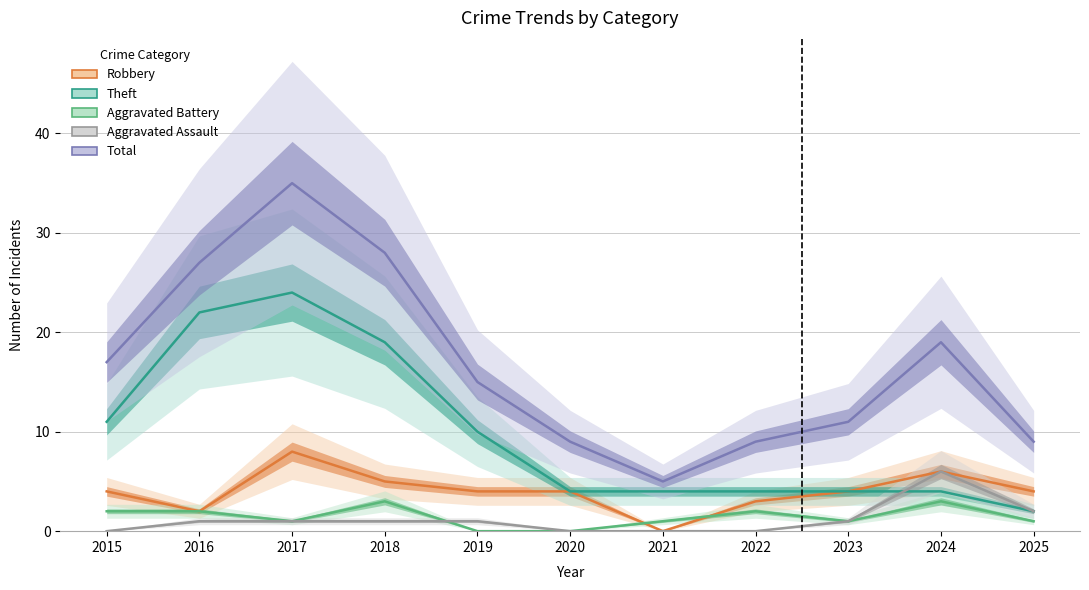

True or false: Robbery and Aggravated Assault intersect in this chart.

False